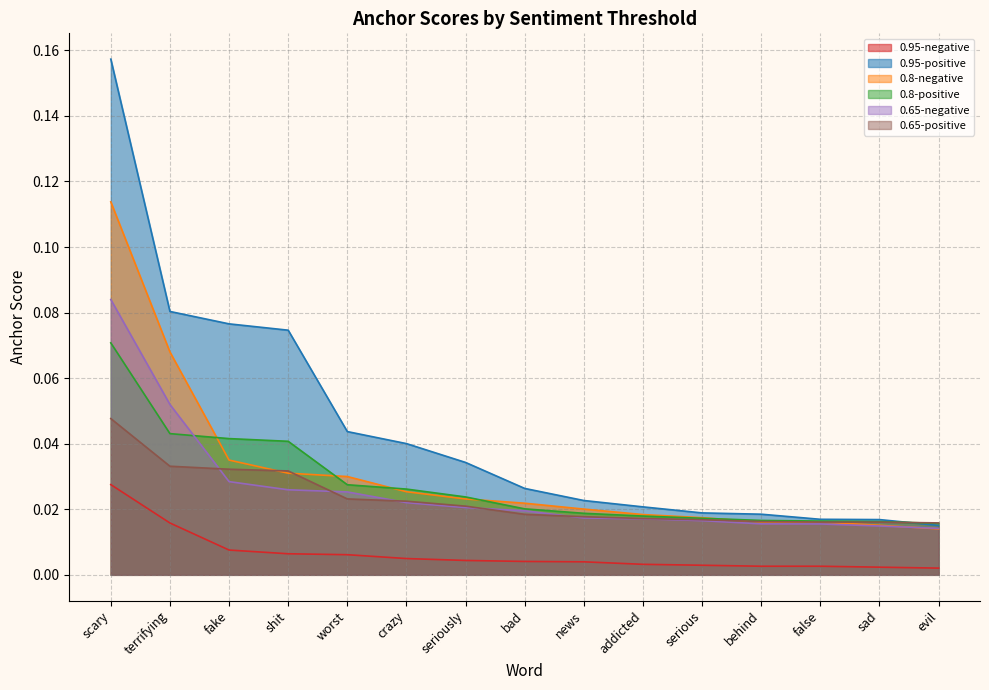

What position from the left is worst?

5